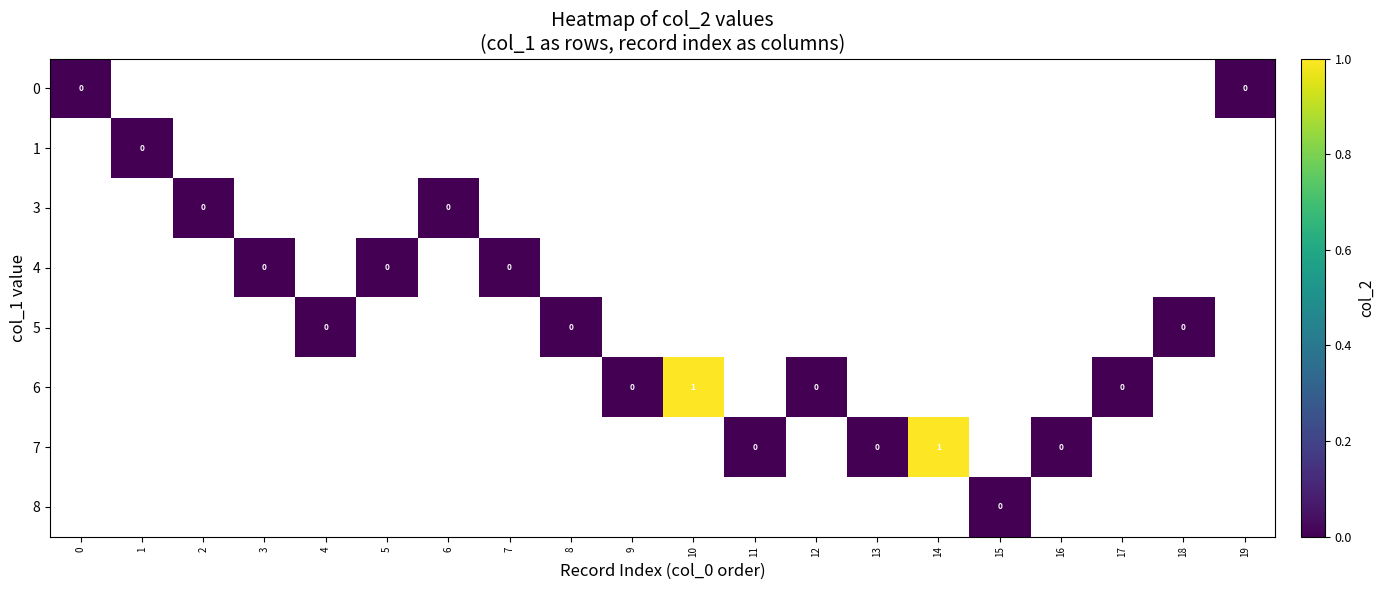

At how many categories does at least one series exceed 0?

2